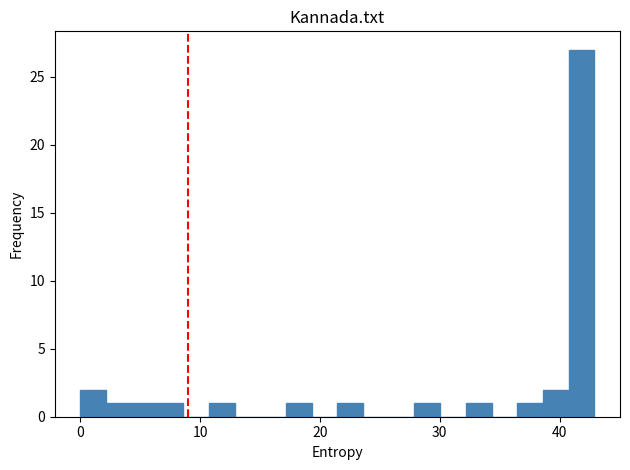

Read against the x-axis, roughly where is the centre of the tallest bar?

42